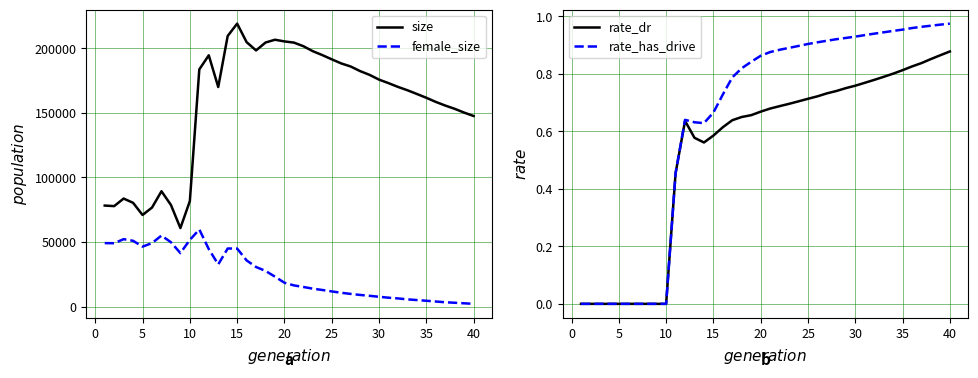

What is the maximum value for female_size?

59746